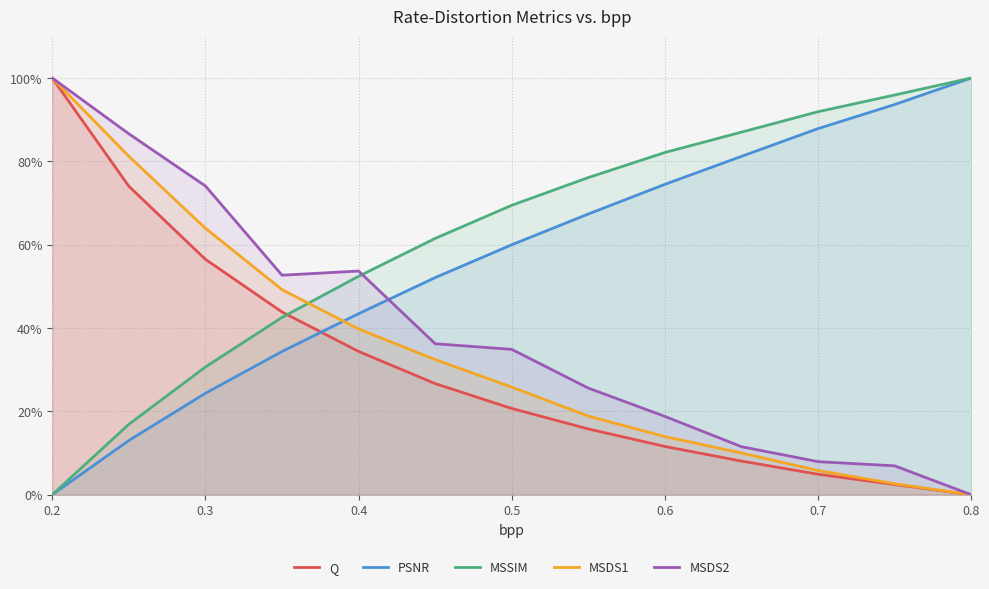

How many categories are shown in the chart?

13